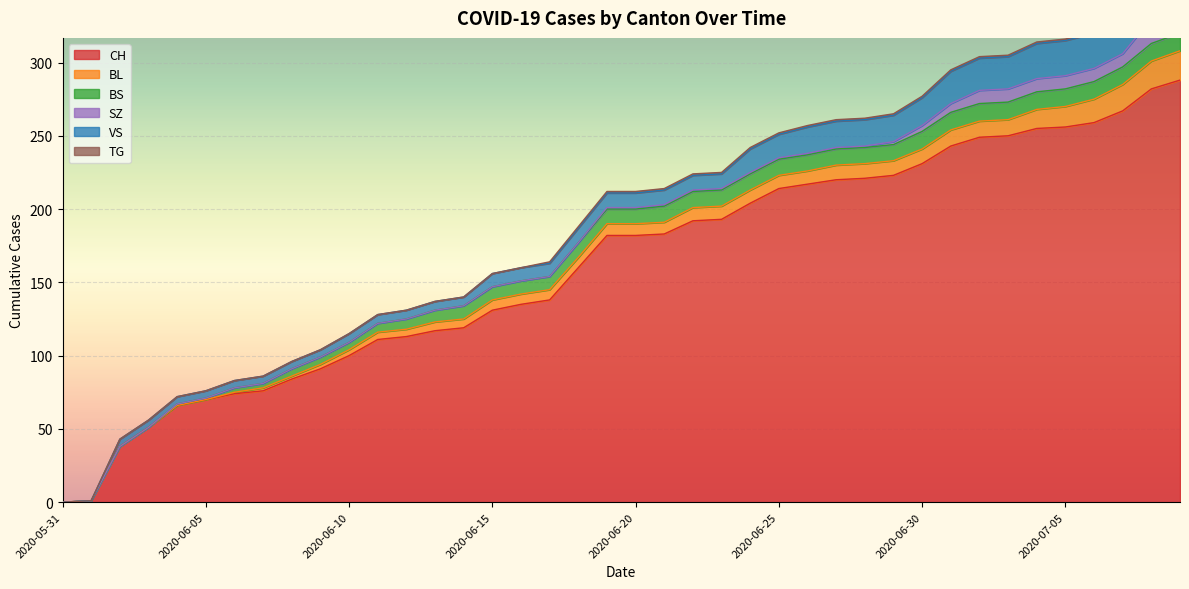

True or false: BS has a value of 11 at 2020-06-25.

True